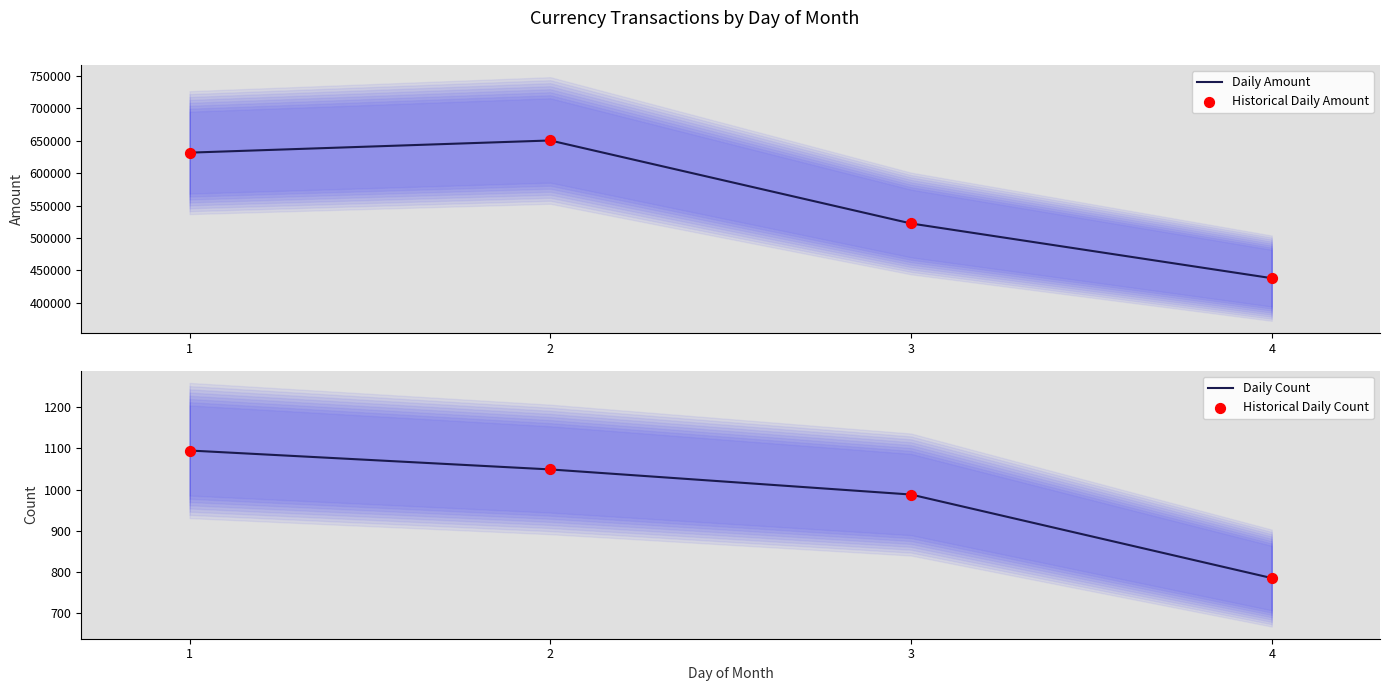

Is the value of Daily Amount at 4 greater than the value of Daily Count at 4?

Yes